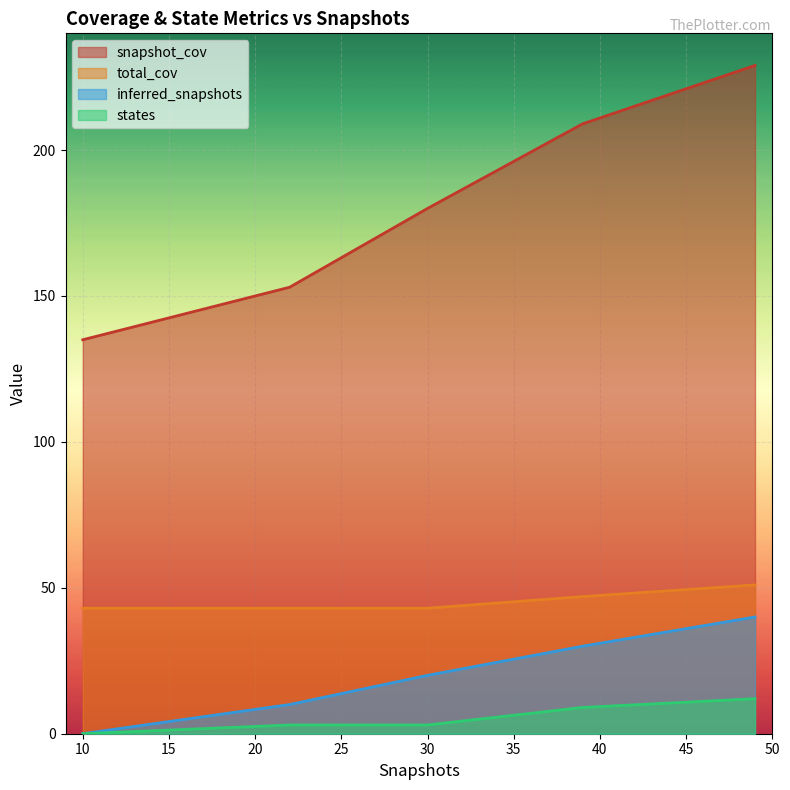

Between 10 and 30, which series saw the biggest shift?

snapshot_cov